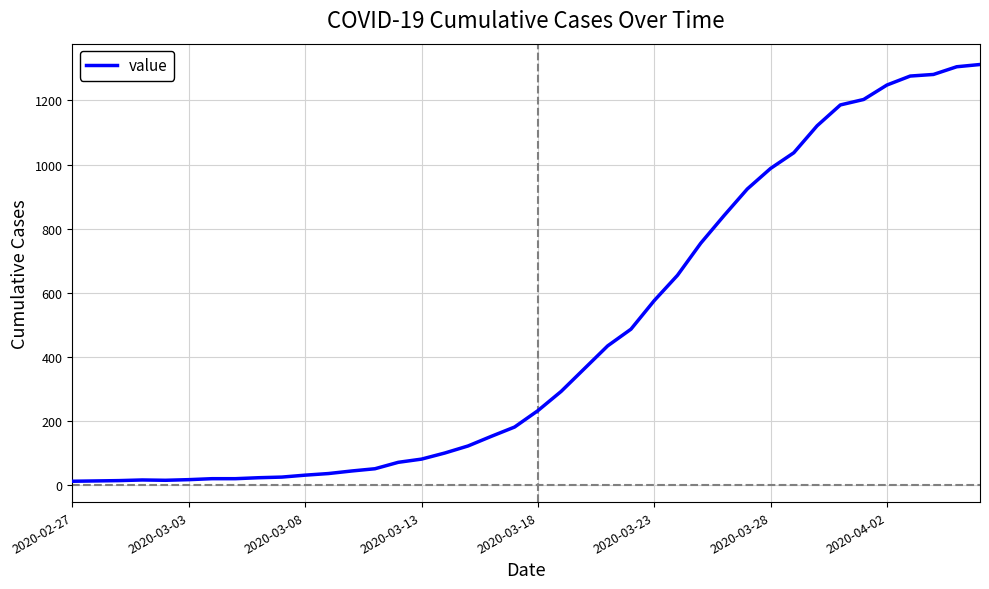

What is the difference between the second highest and second lowest values?

1291